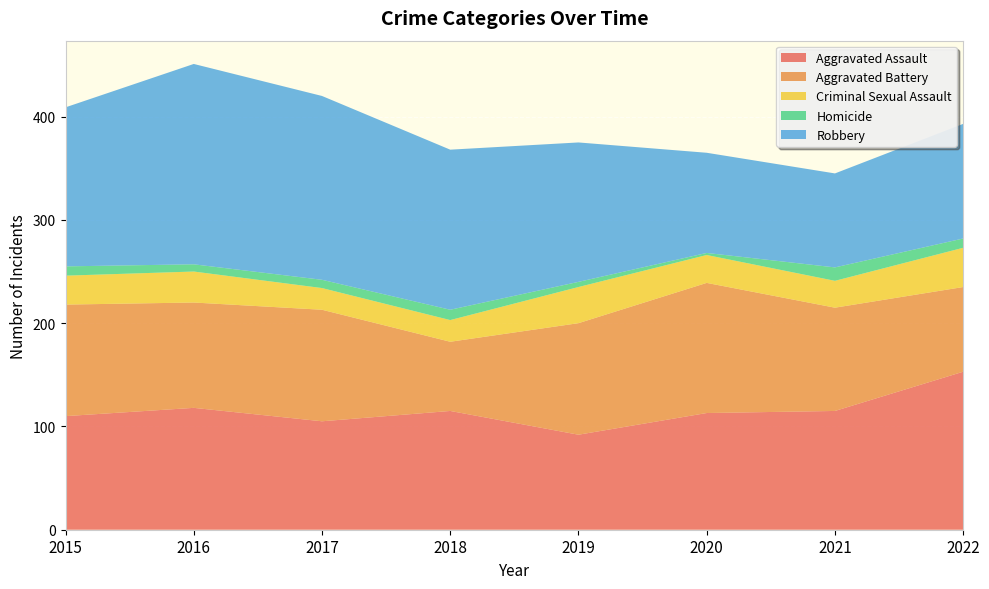

Reading right to left, extract all data points from this chart.

Aggravated Assault: 2022=153	2021=115	2020=113	2019=92	2018=115	2017=105	2016=118	2015=110
Aggravated Battery: 2022=82	2021=100	2020=126	2019=108	2018=67	2017=108	2016=102	2015=108
Criminal Sexual Assault: 2022=38	2021=26	2020=27	2019=35	2018=21	2017=21	2016=30	2015=28
Homicide: 2022=9	2021=13	2020=2	2019=5	2018=10	2017=8	2016=7	2015=9
Robbery: 2022=111	2021=91	2020=97	2019=135	2018=155	2017=178	2016=194	2015=154